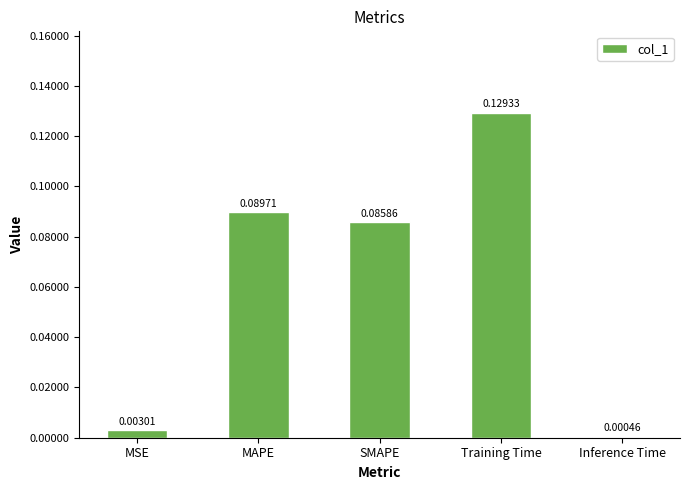

What is the sum of all values?

0.3